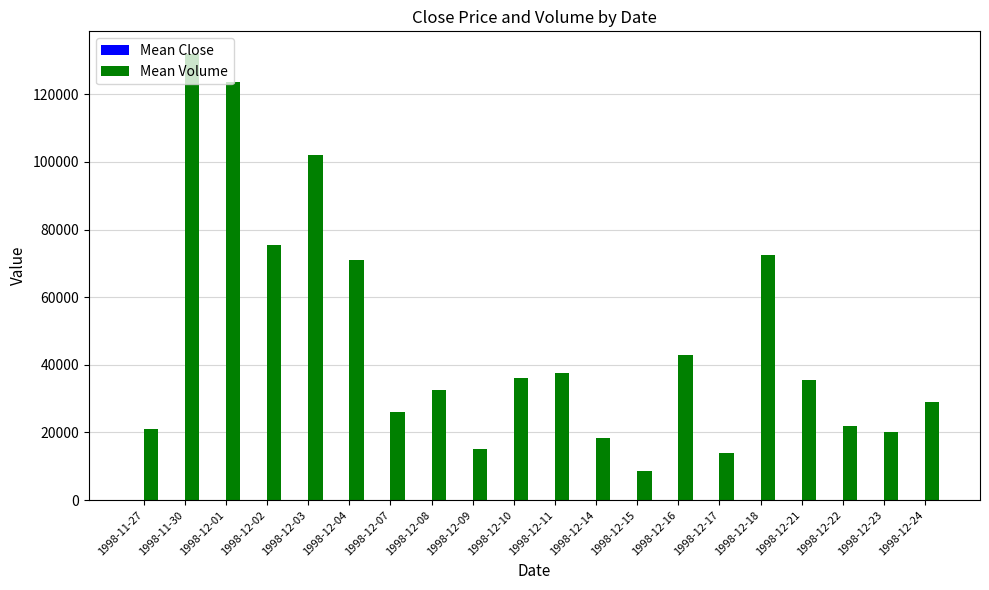

Which category has the highest value across all series?

1998-11-30